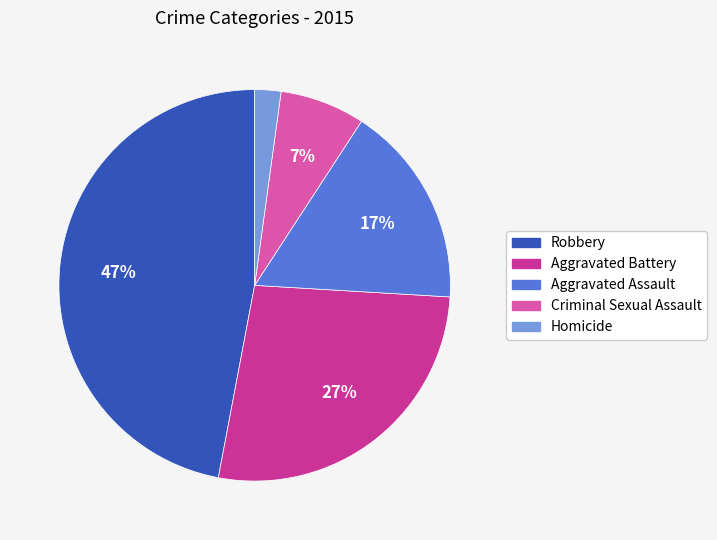

Is the sum of Criminal Sexual Assault and Robbery greater than half?

Yes